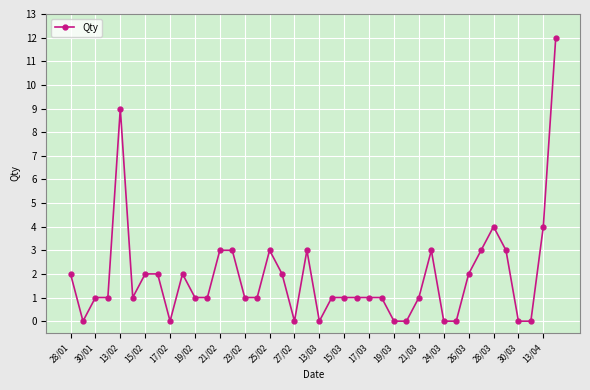

What is the value of the 39th point from the left?

4